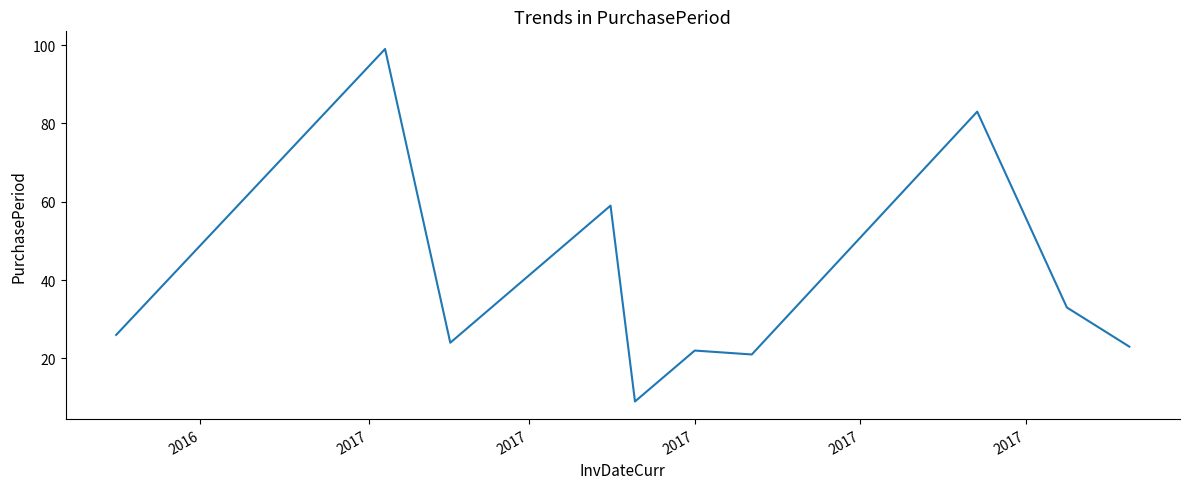

What is the smallest value displayed?

9